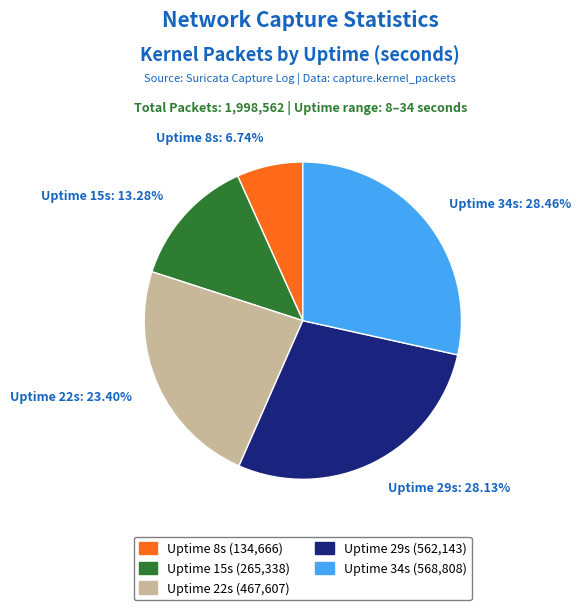

Is there a majority slice in this chart?

No